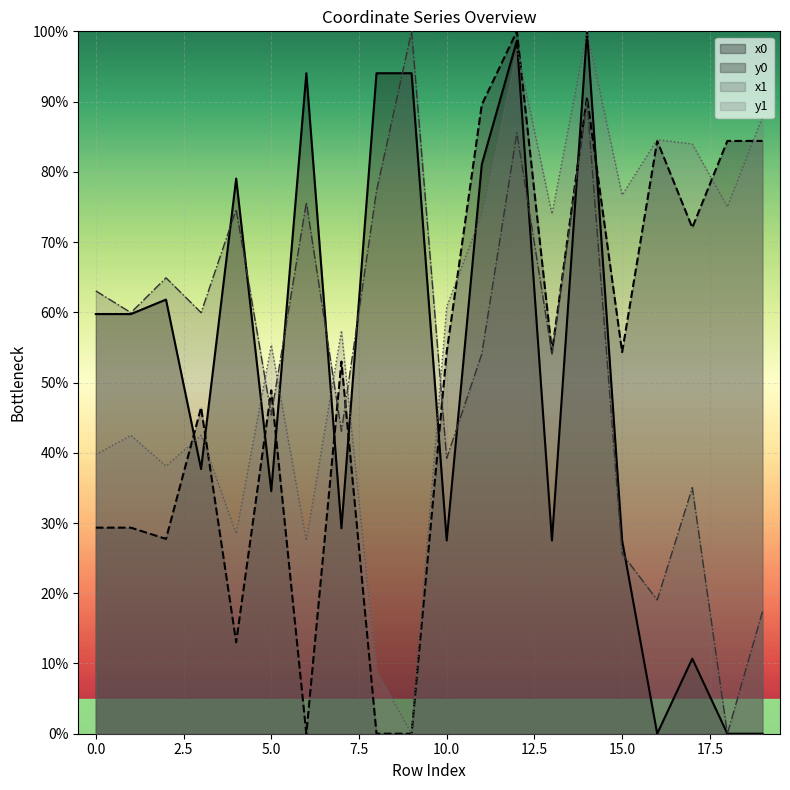

At which category does the chart reach its peak across all series?

14